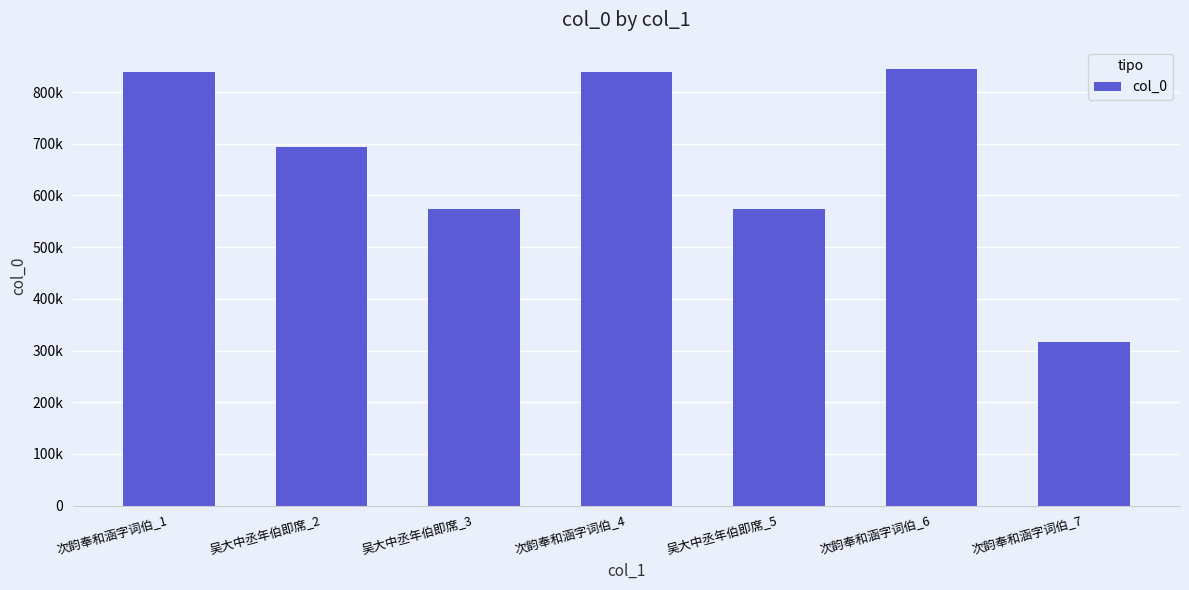

What is the ratio of the value at 次韵奉和涵字词伯_4 to the value at 次韵奉和涵字词伯_1?

1.0